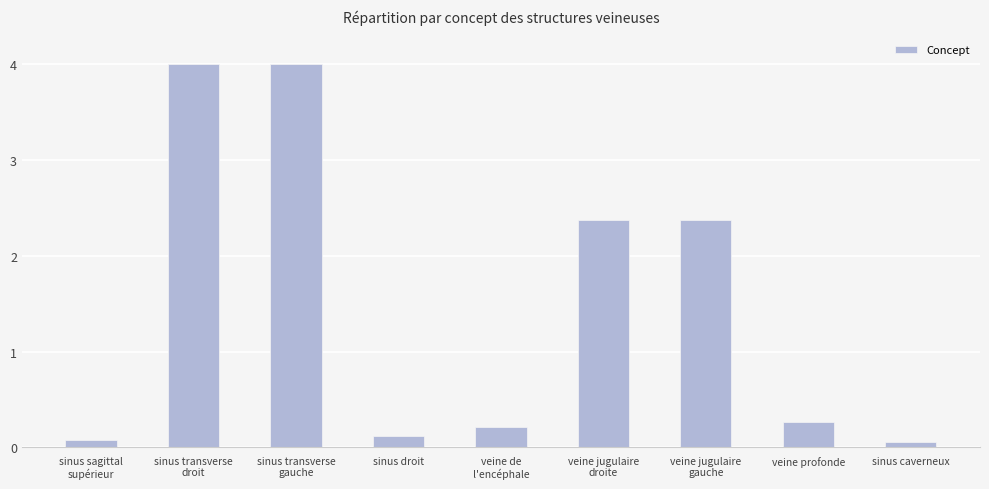

How many bars are there in total?

9